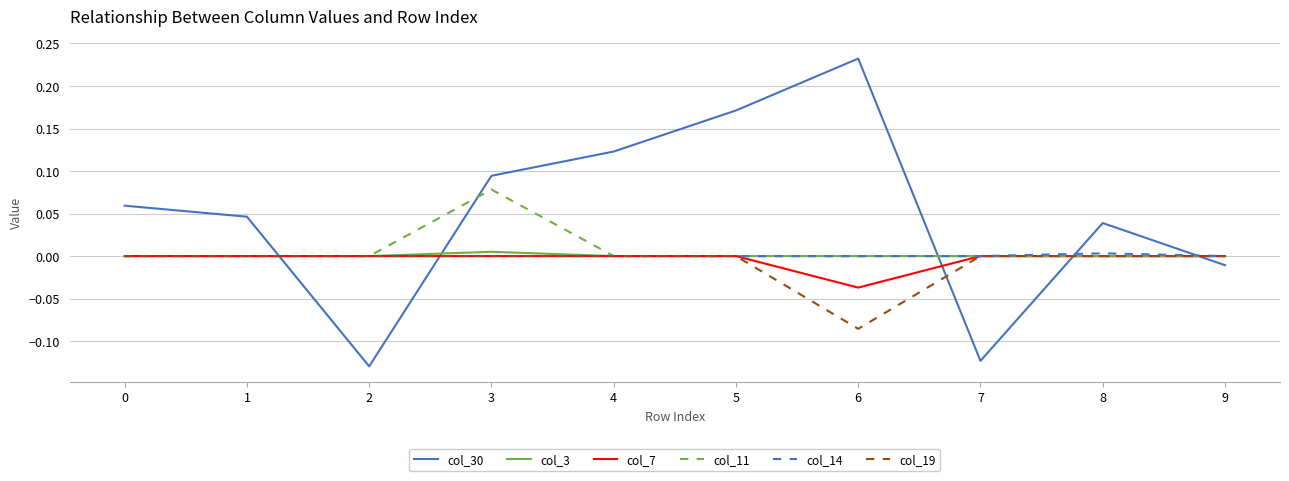

Which category has the lowest value in the col_7 series?

6